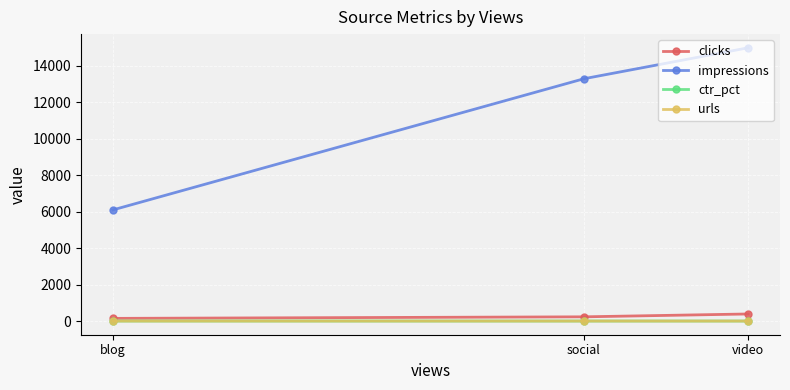

Rank the series by their maximum value, from highest to lowest.

impressions, clicks, ctr_pct, urls